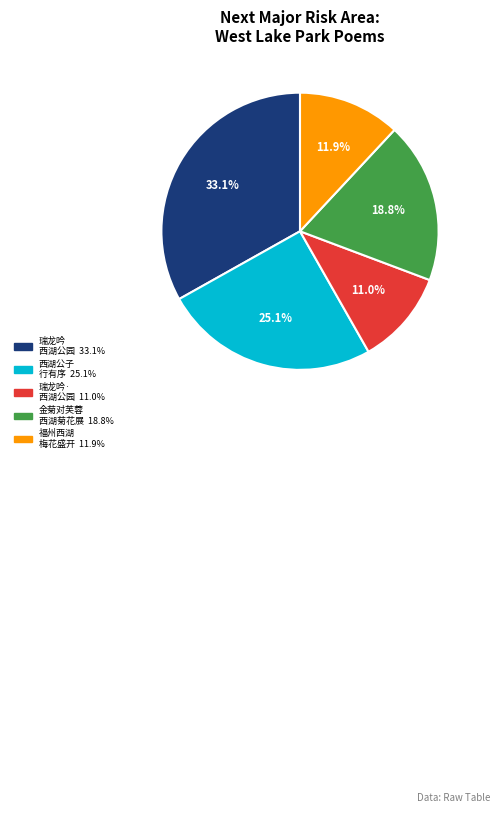

Is there any slice that represents more than half of the pie?

No